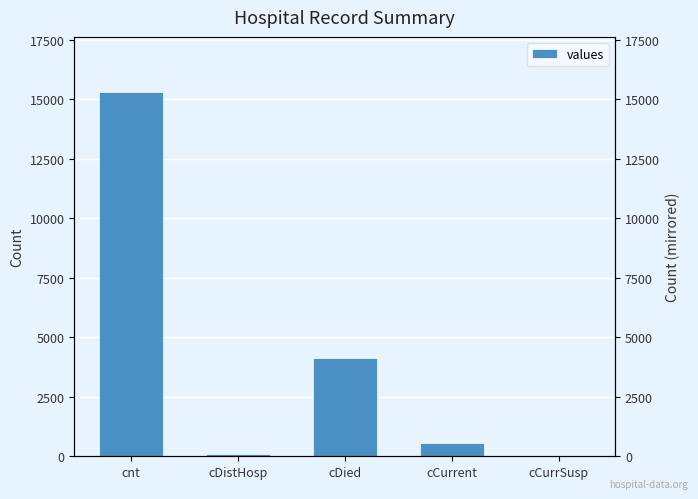

What is the change in value from cDistHosp to cCurrSusp?

-76